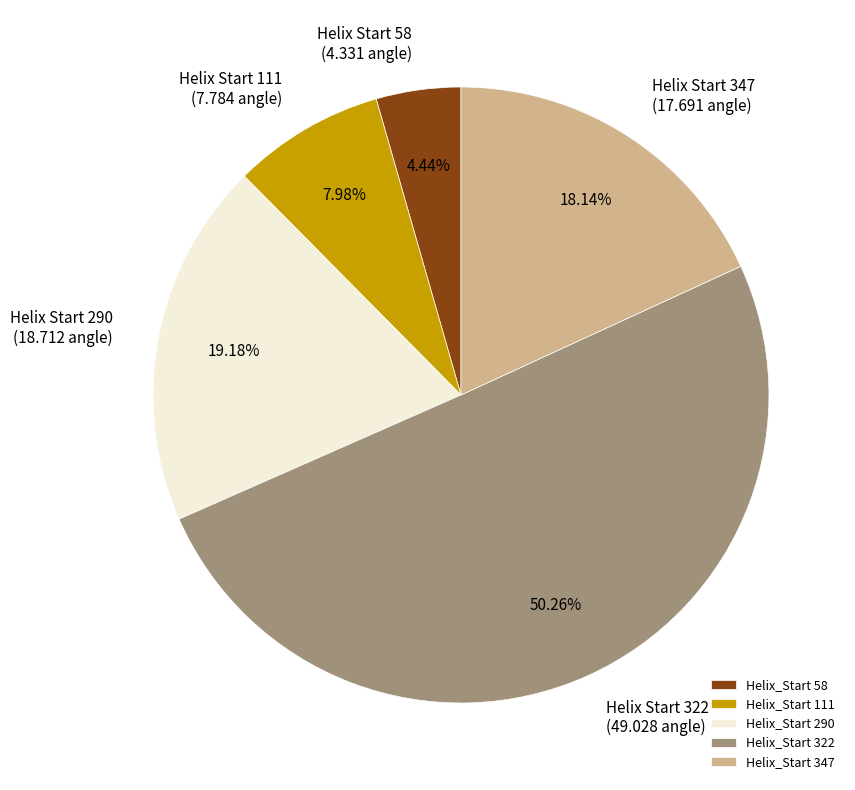

What is the ratio of the value at Helix_Start 58 to the value at Helix_Start 111?

0.6